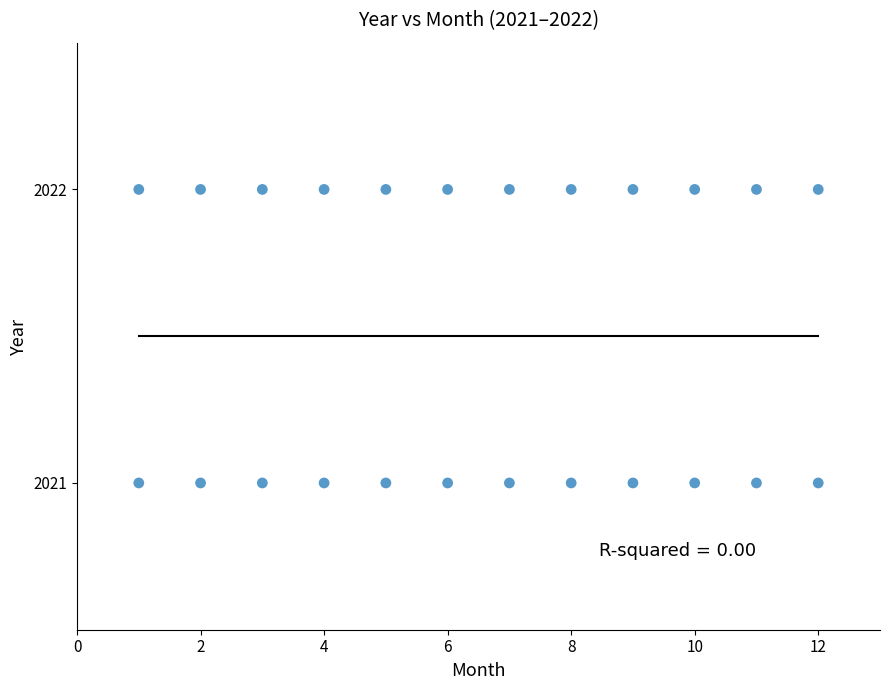

What is the range of X values (max minus min)?

11